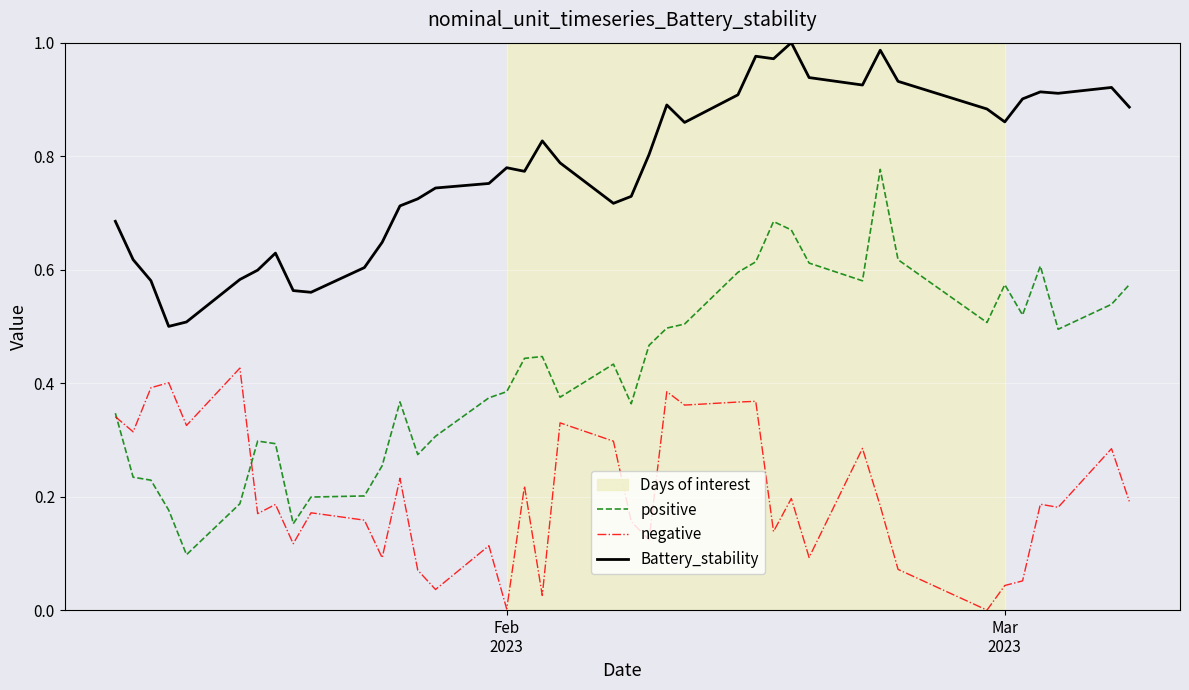

Rank the series by their maximum value, from highest to lowest.

Battery_stability, positive, negative